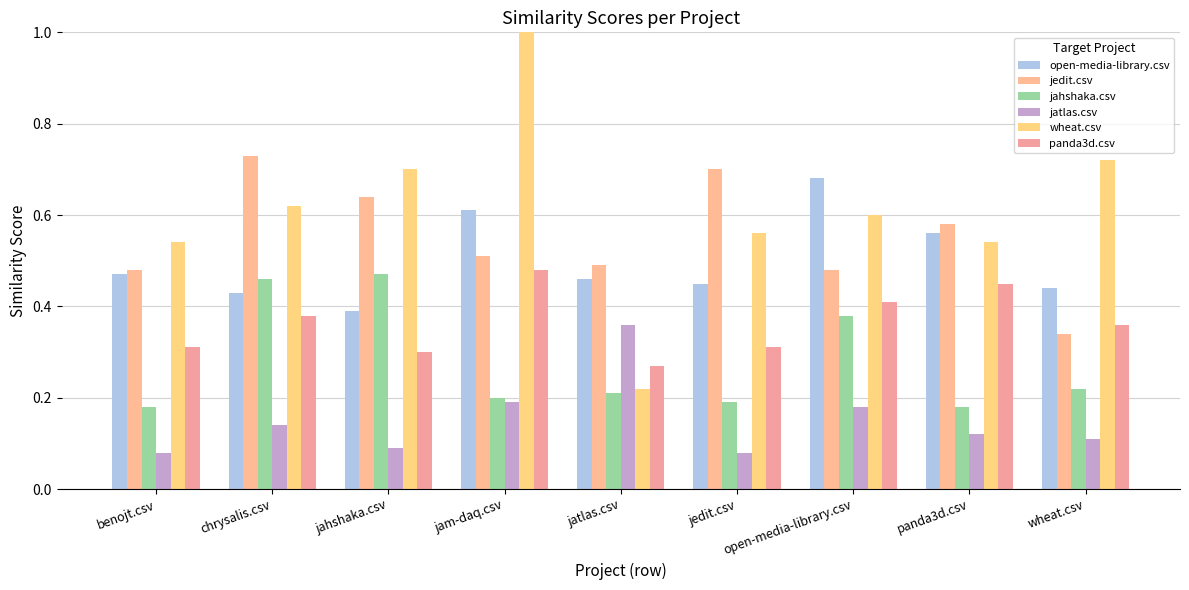

How many groups of bars are there?

9